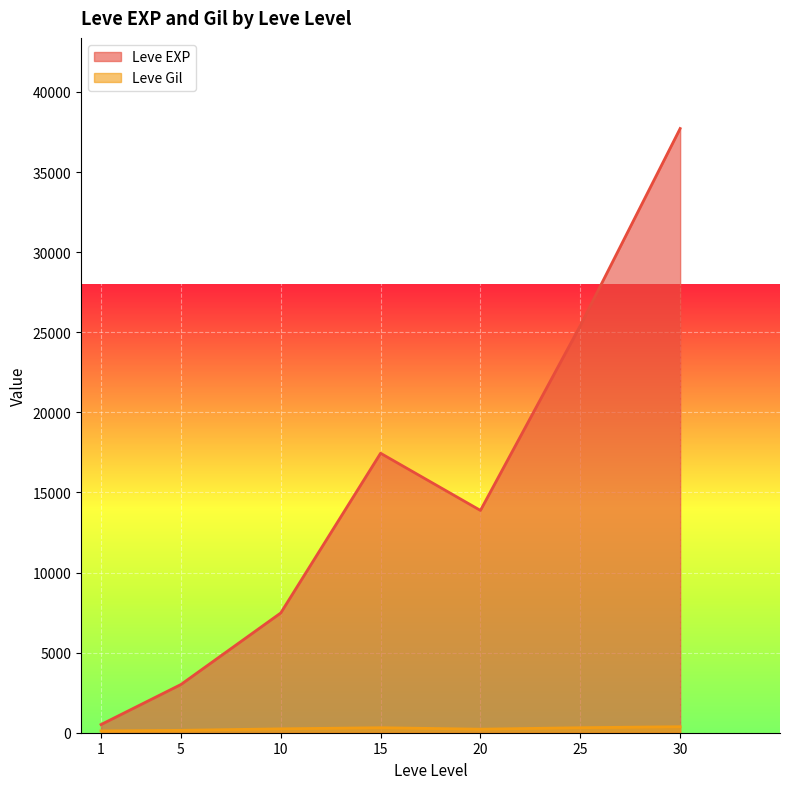

How many lines are shown in the chart?

2